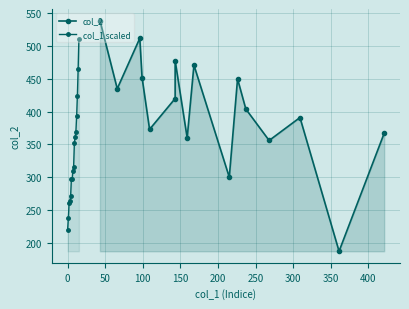

Reading right to left, what are all the values shown in this chart?

col_2: 367.0	187.0	391.0	356.0	404.0	450.0	300.0	471.0	360.0	478.0	420.0	373.0	452.0	512.0	435.0	539.0
col_1 scaled: 510.4	464.3	424.4	392.9	369.1	360.6	352.2	316.1	309.1	296.8	296.8	270.7	263.0	260.7	237.7	220.0